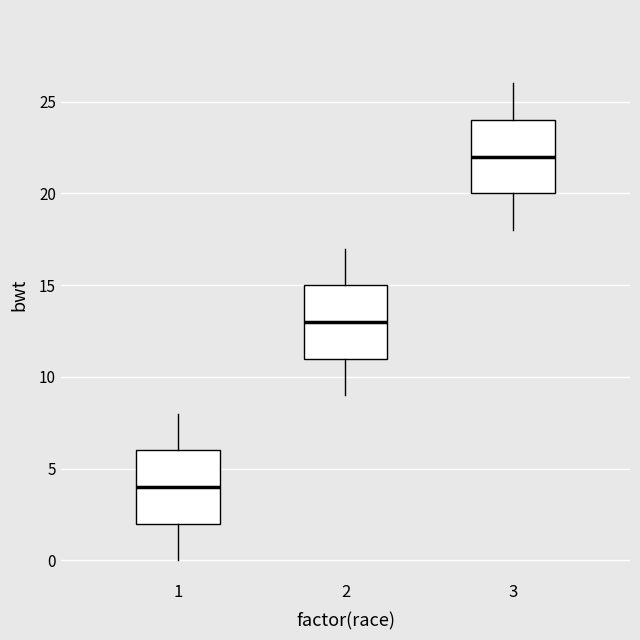

Reading left to right, read every box against the y-axis: the position of its median line, the range the box covers, and the ends of its whiskers. The values are not printed on the chart, so give them approximately, as read against the axis.

1: median 4, box 2 to 6, whiskers 0 to 8
2: median 13, box 11 to 15, whiskers 9 to 17
3: median 22, box 20 to 24, whiskers 18 to 26